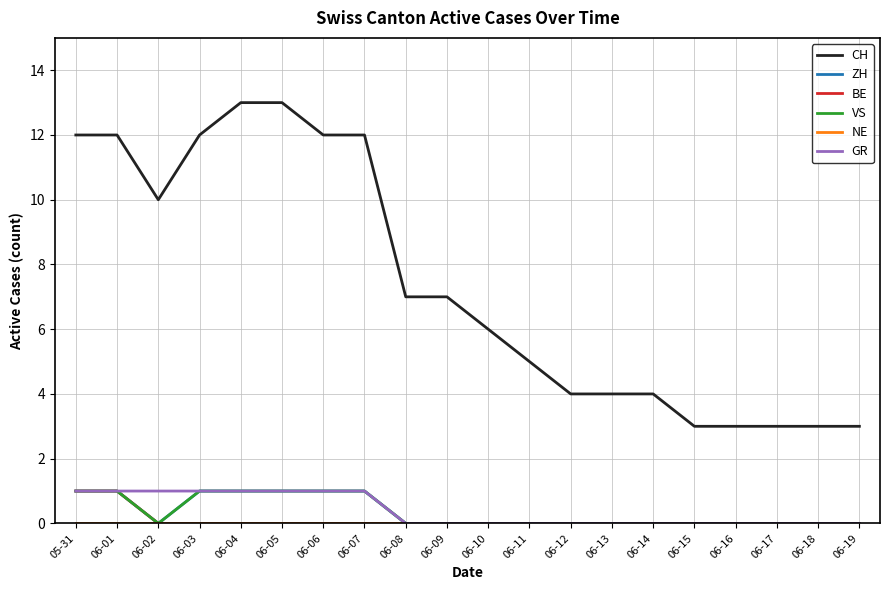

At which label does NE reach its peak?

05-31